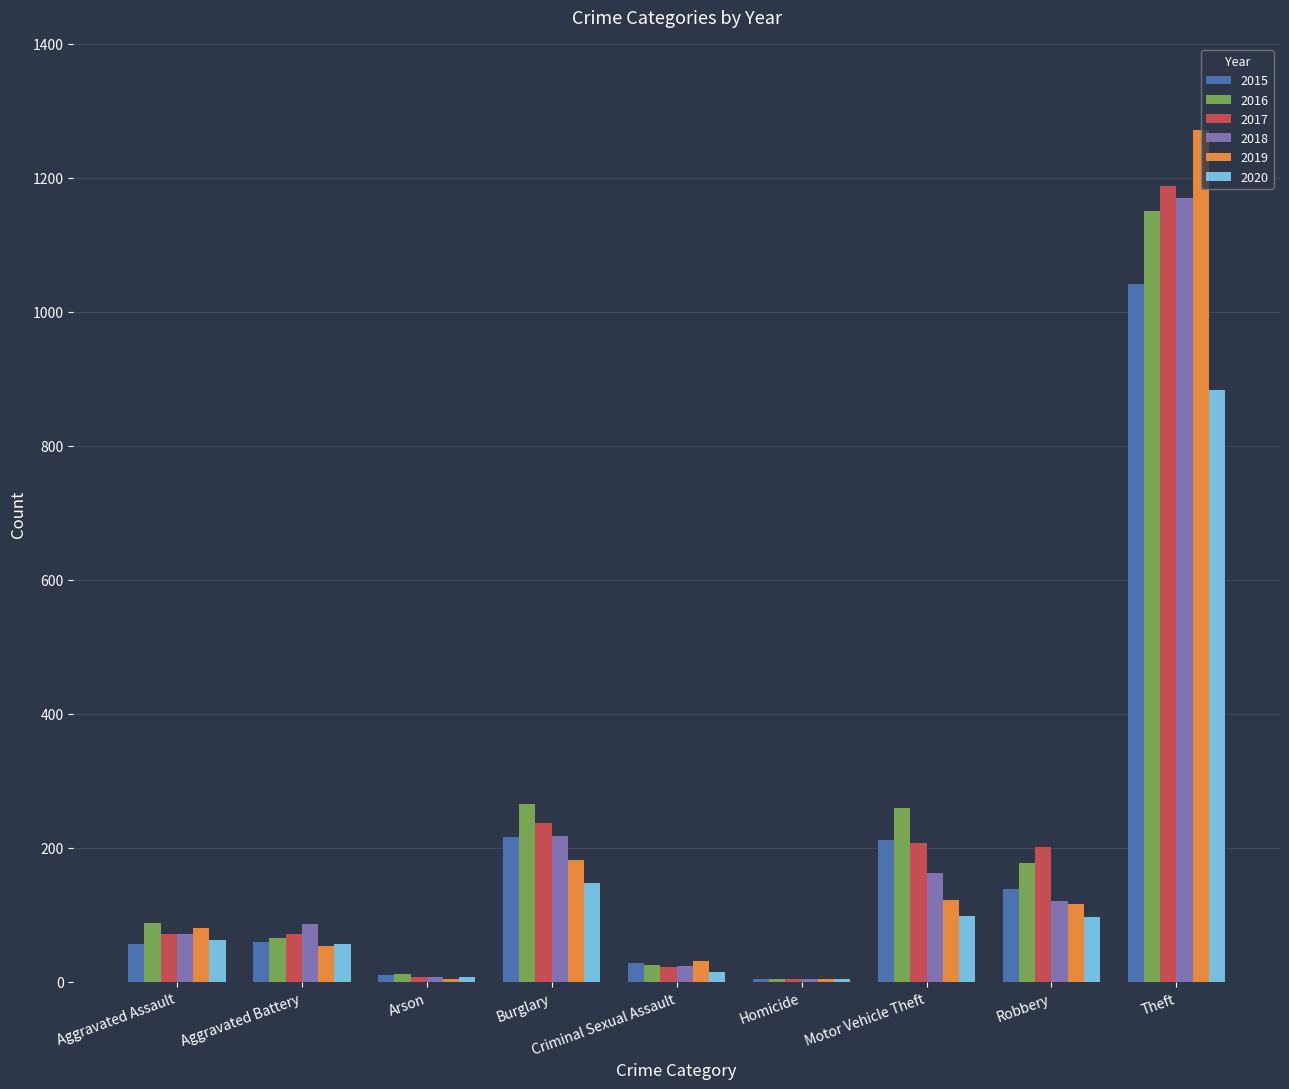

At which label does 2020 reach its peak?

Theft